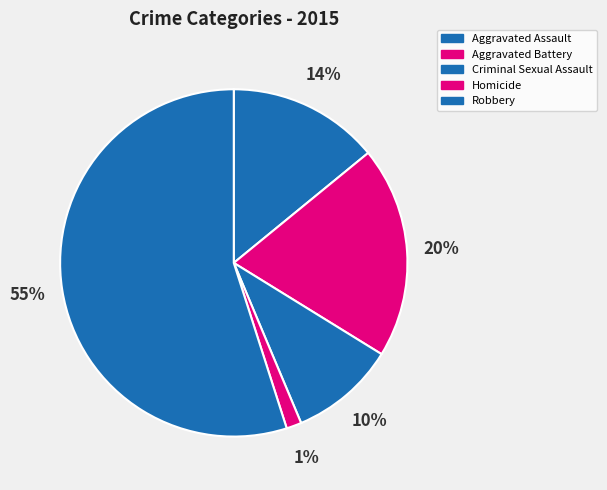

Rank the categories by value from lowest to highest.

Homicide, Criminal Sexual Assault, Aggravated Assault, Aggravated Battery, Robbery